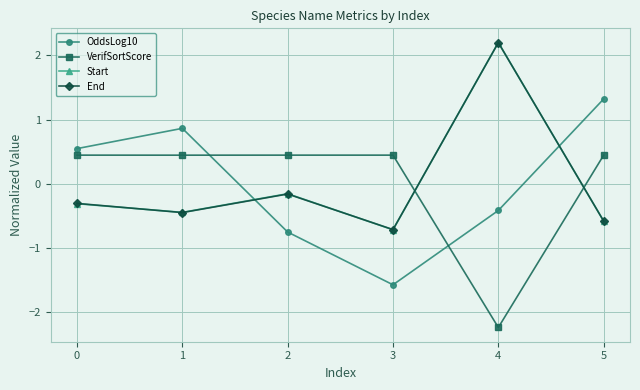

How many positive values does the OddsLog10 series have?

3